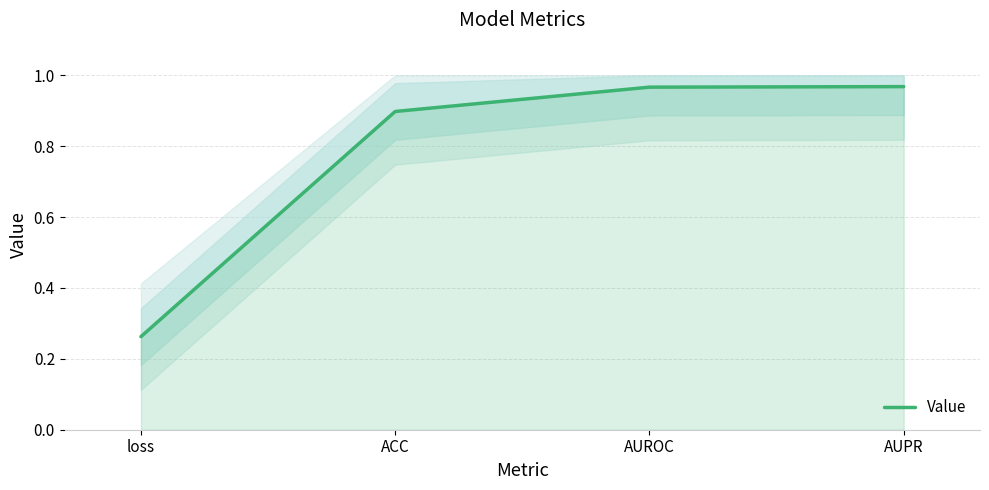

What is the sum of the values at ACC and AUROC?

1.9